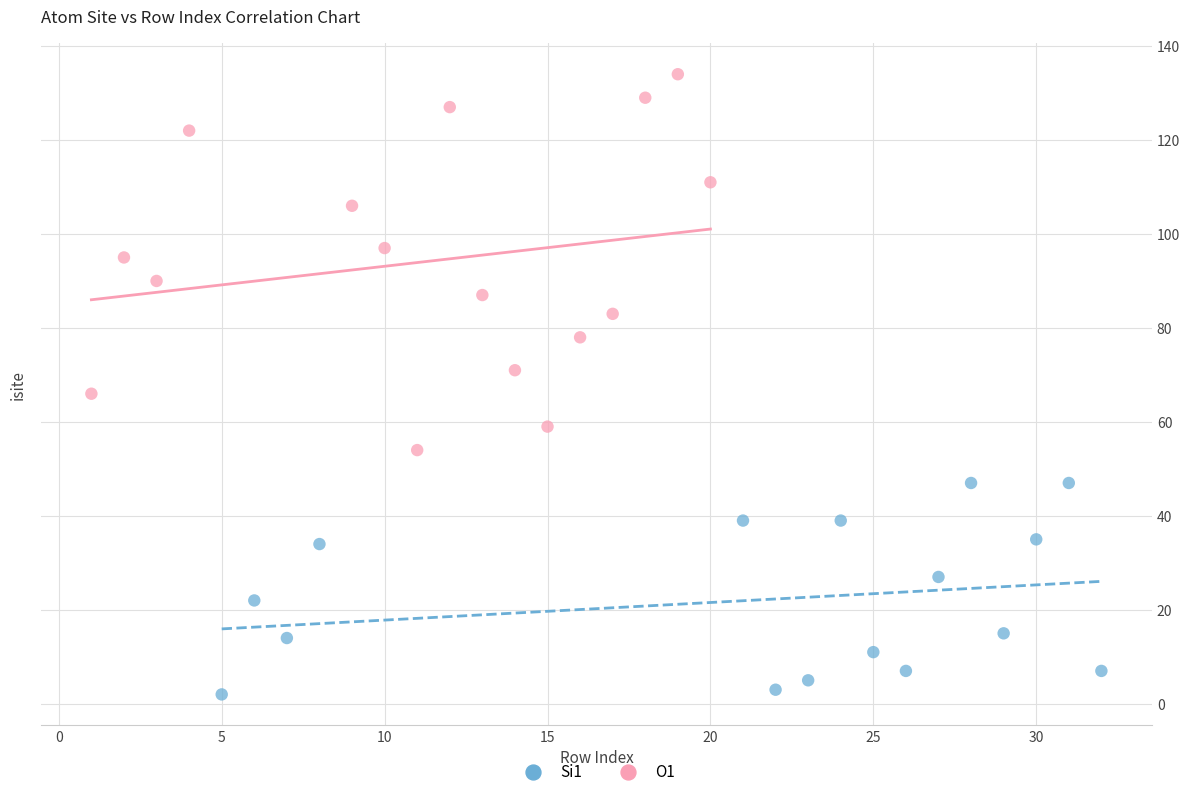

Which series reaches the minimum Y coordinate?

Si1